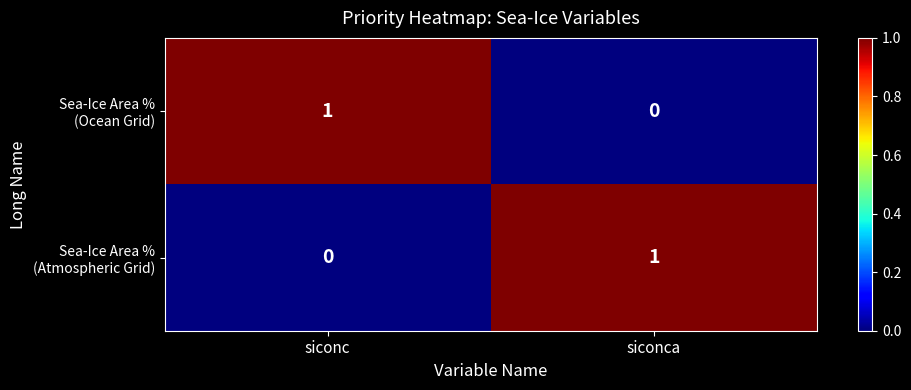

Count the number of data series in this chart.

2